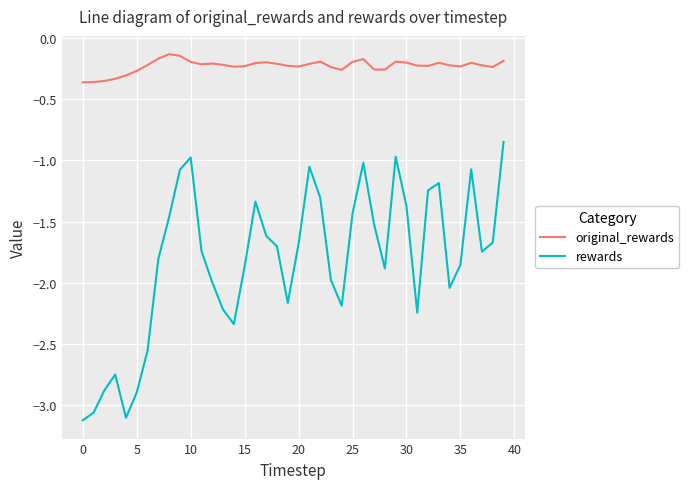

Which series has the largest total across all categories?

original_rewards